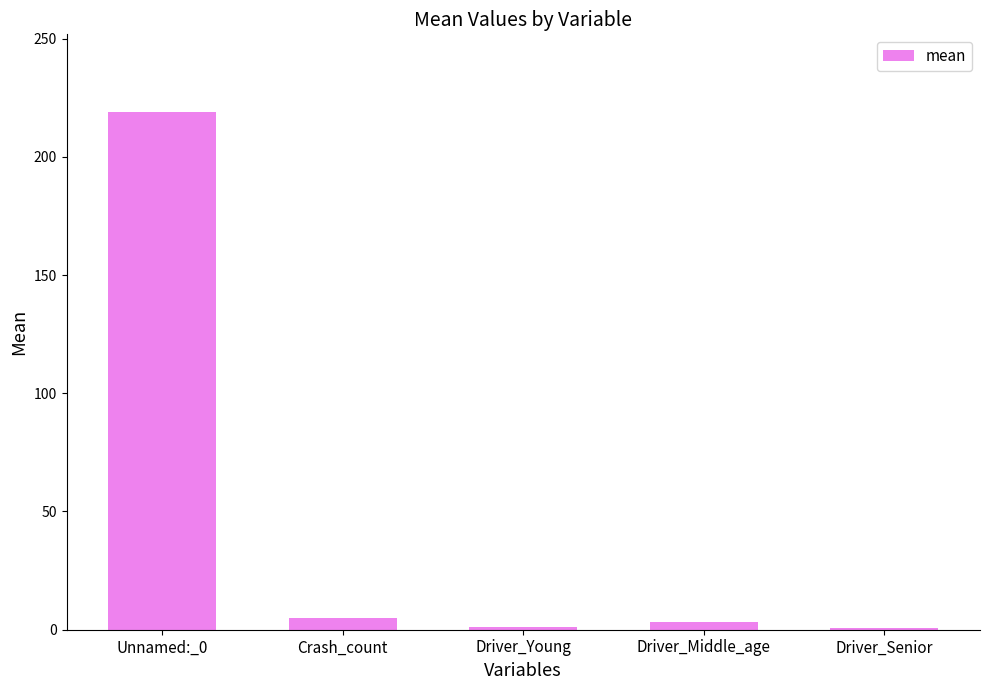

What position from the right is Driver_Middle_age?

2